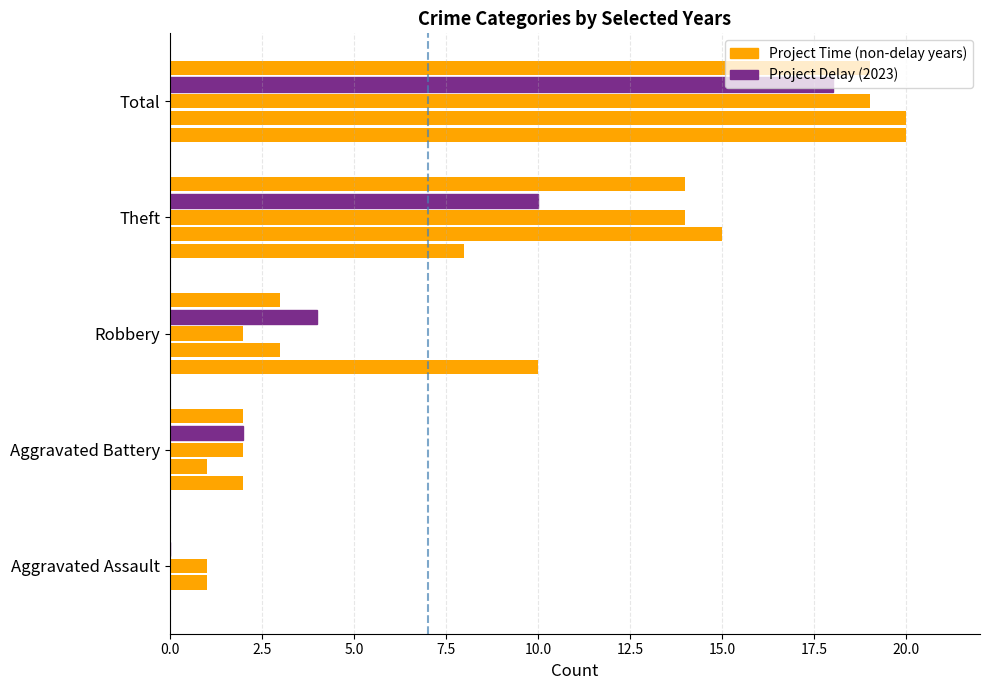

Count the number of categories in the chart.

5